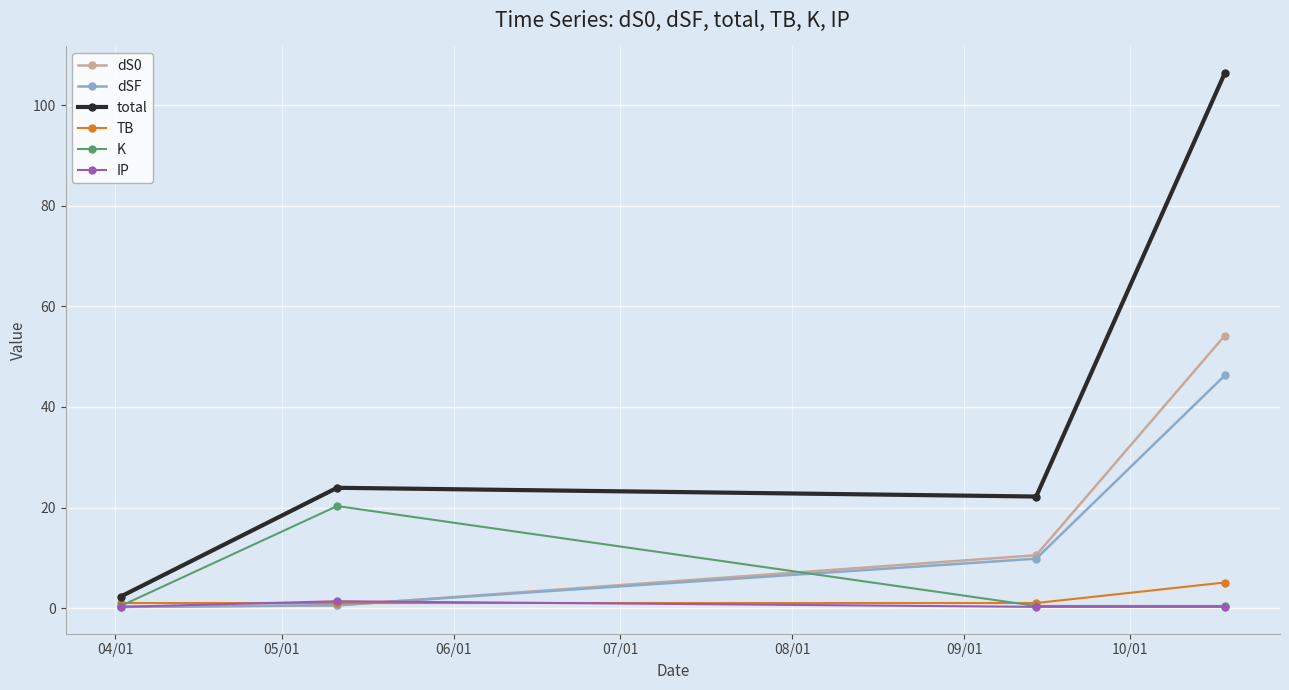

True or false: dSF has more than 0 interior local peaks.

False